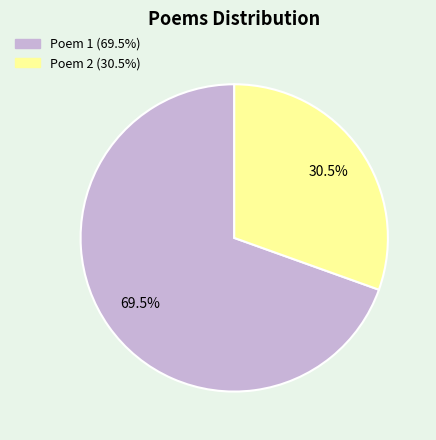

Count the number of slices in the pie.

2